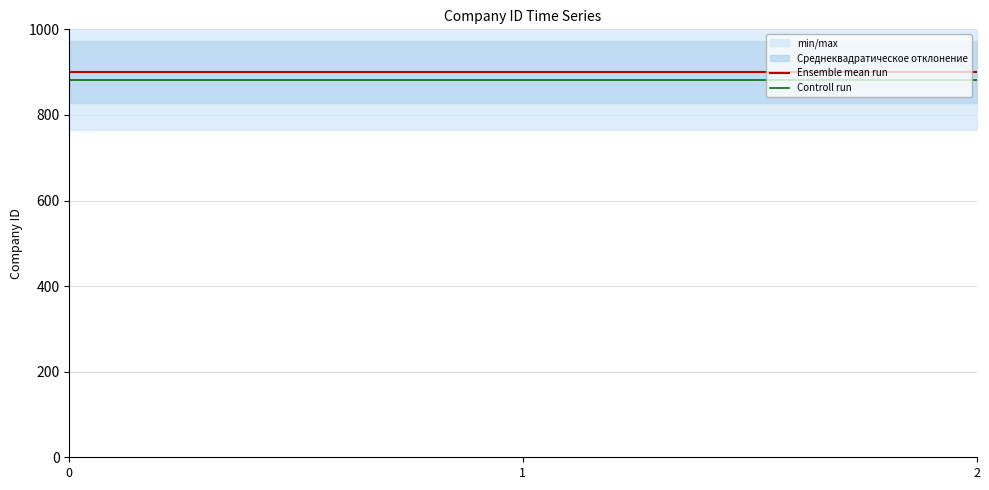

The Ensemble mean run series shows 1375 at 1. True or false?

False